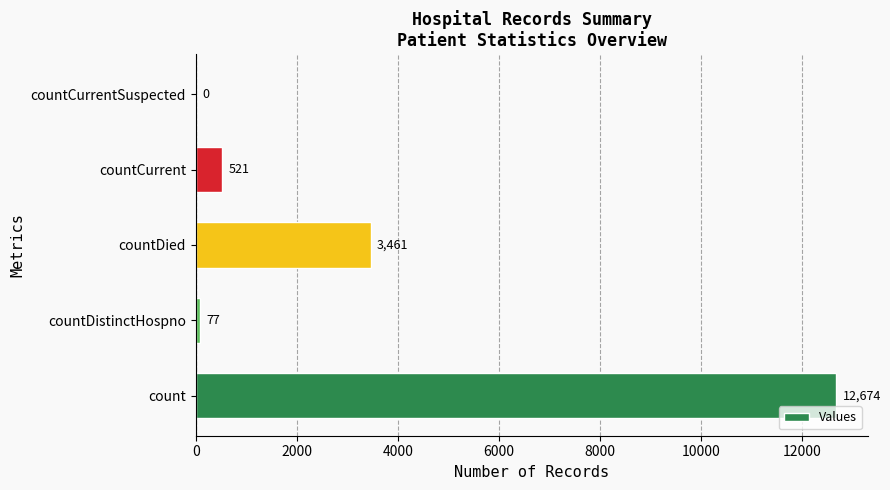

Are the bars horizontal?

Yes